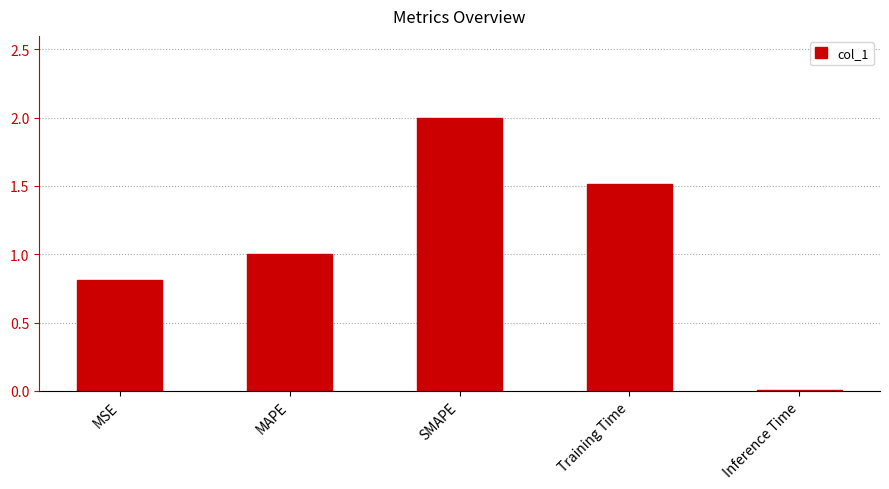

What is the sum of the values at Inference Time and SMAPE?

2.0